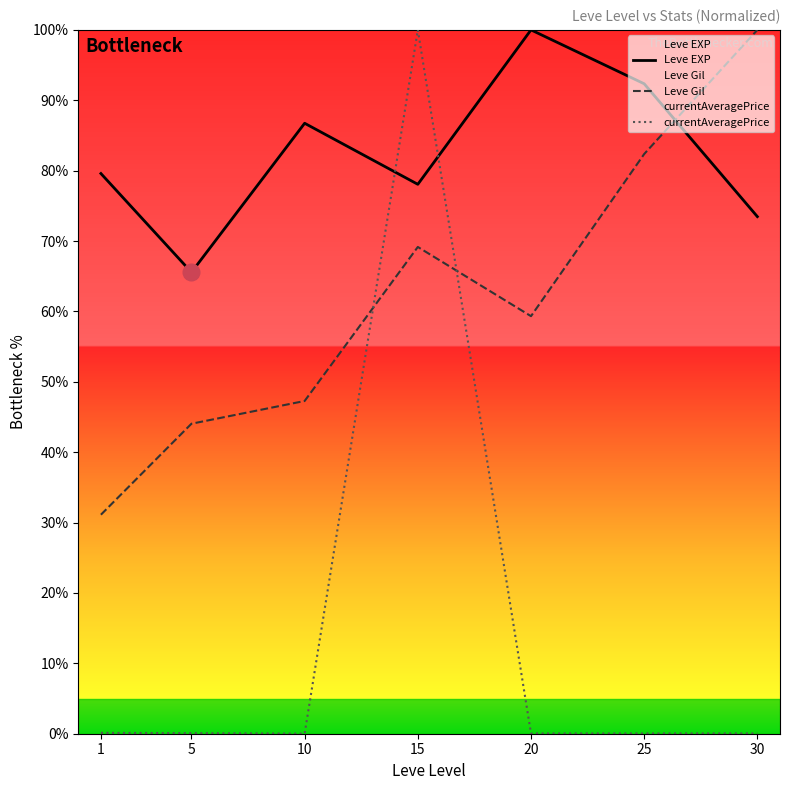

True or false: Leve EXP has a value of 139.8 at 10.

False